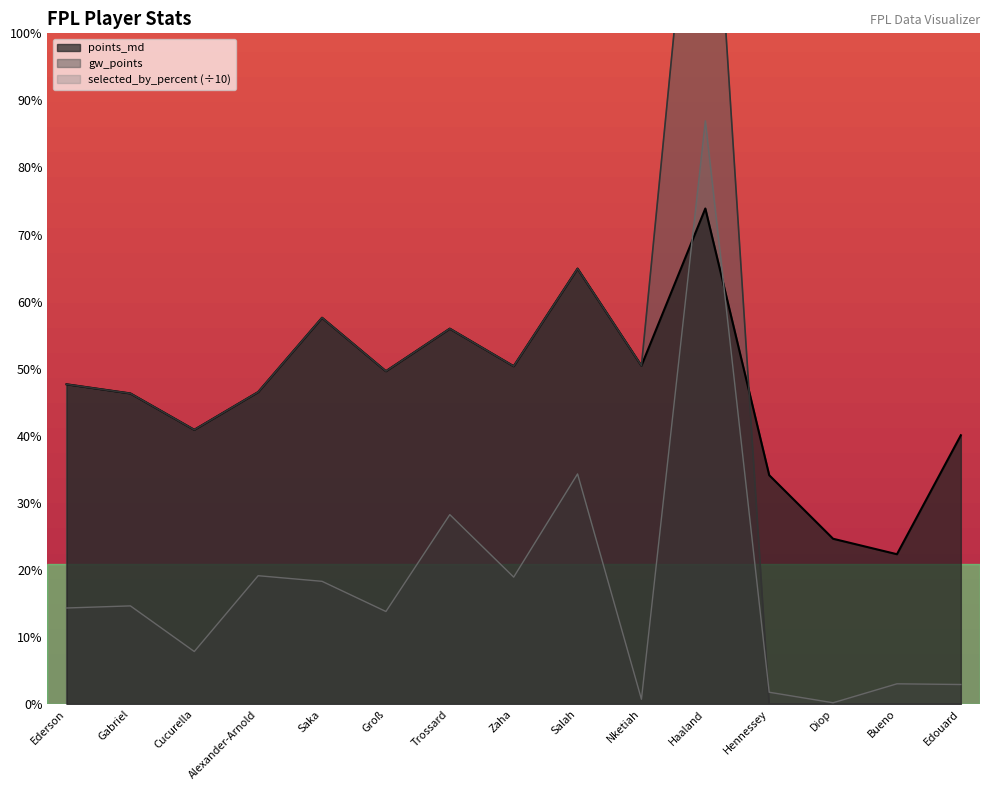

True or false: gw_points has a value of 1.0 at Nketiah.

False